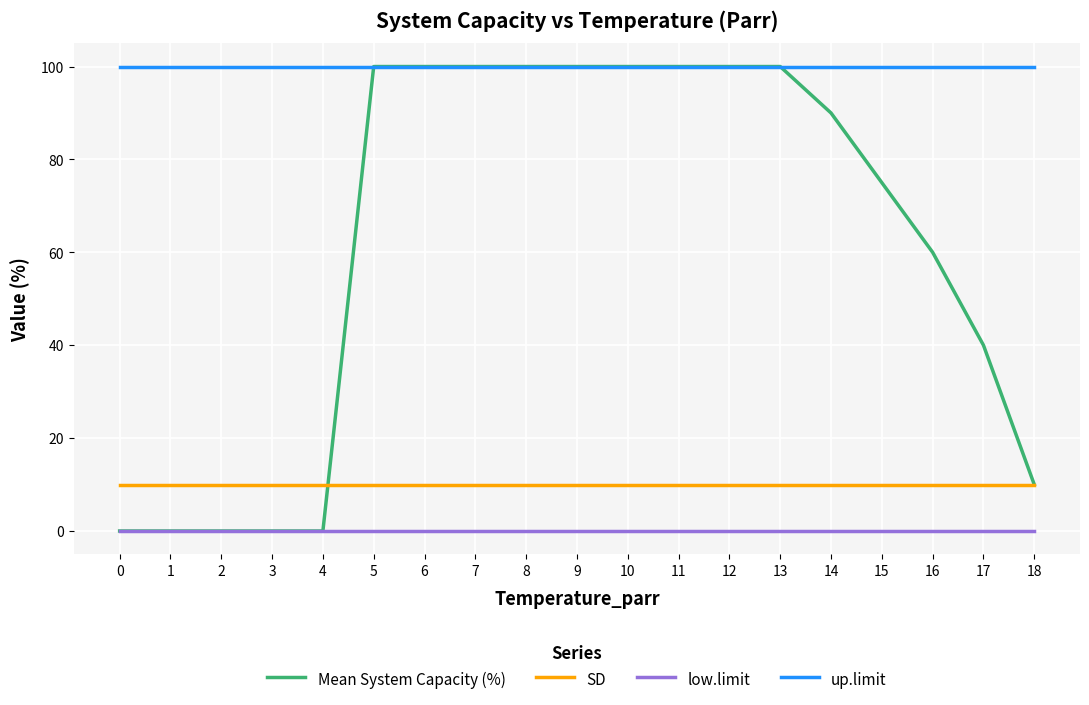

The SD series shows 14 at 1. True or false?

False